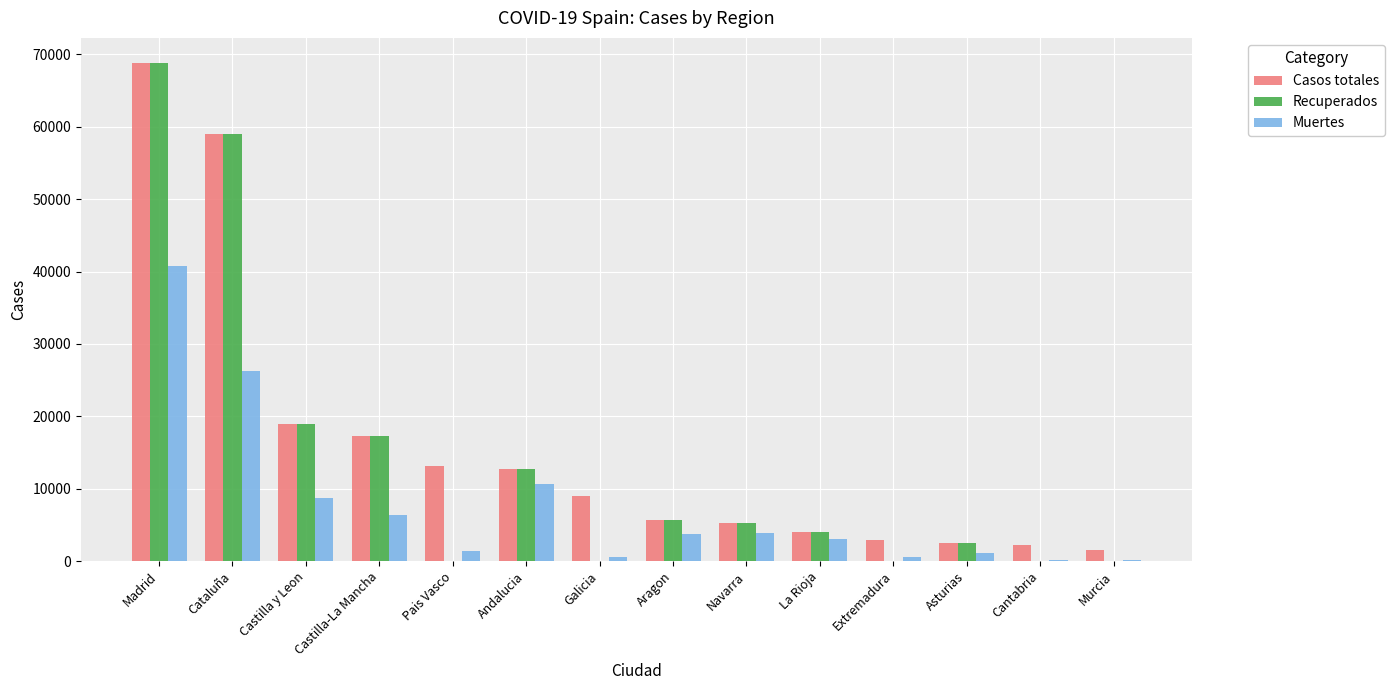

At which category is the sum across all series the highest?

Madrid